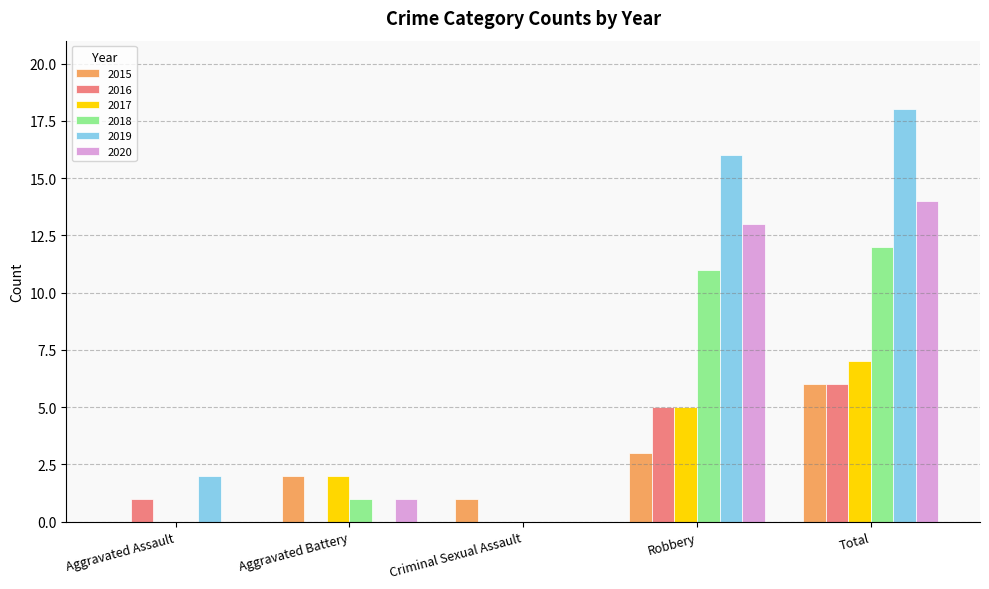

What are all the series names shown in the legend?

2015, 2016, 2017, 2018, 2019, 2020